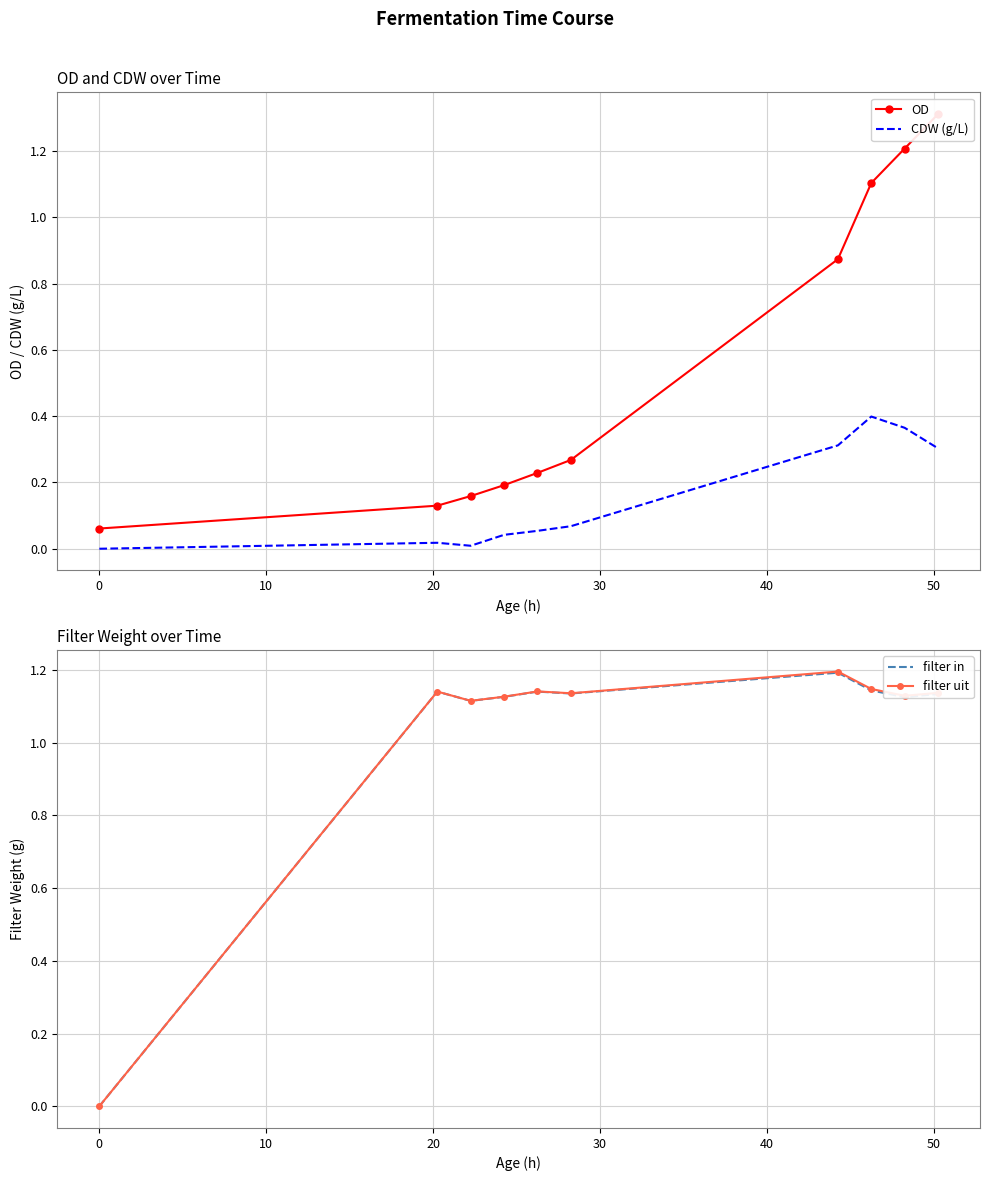

What is the maximum value for filter in?

1.2